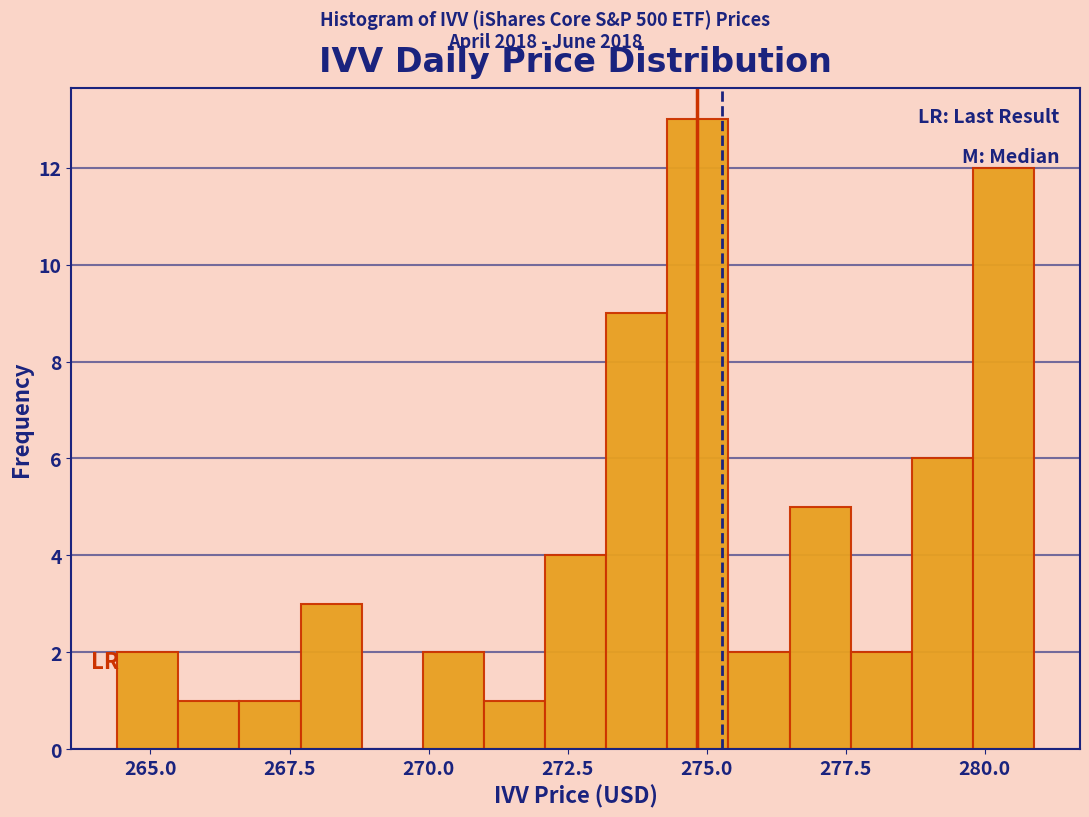

Read against the x-axis, roughly where is the centre of the tallest bar?

275.0